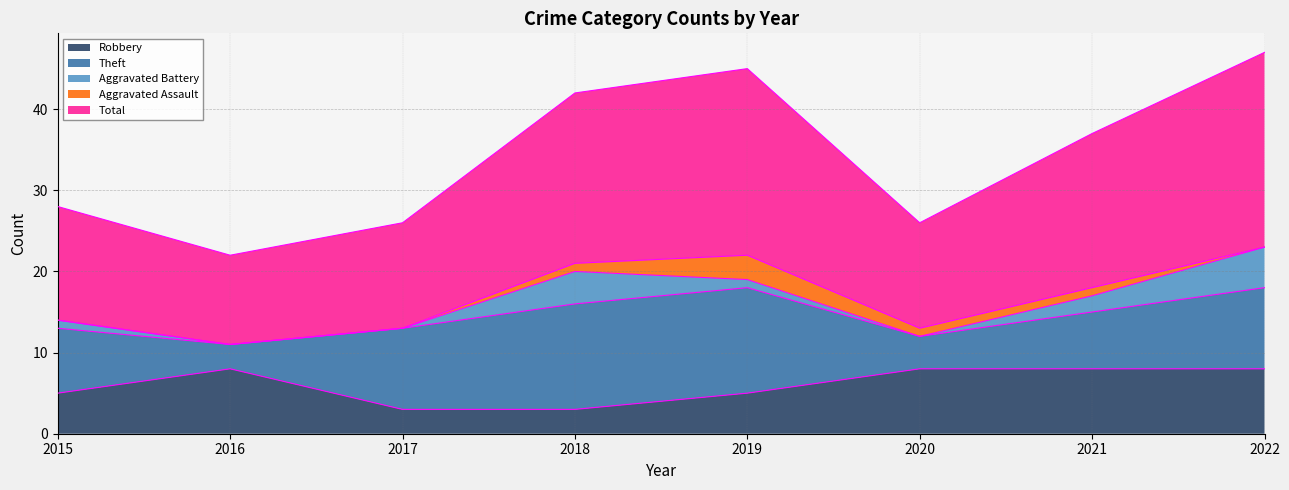

How many interior local peaks does the Robbery series have?

1